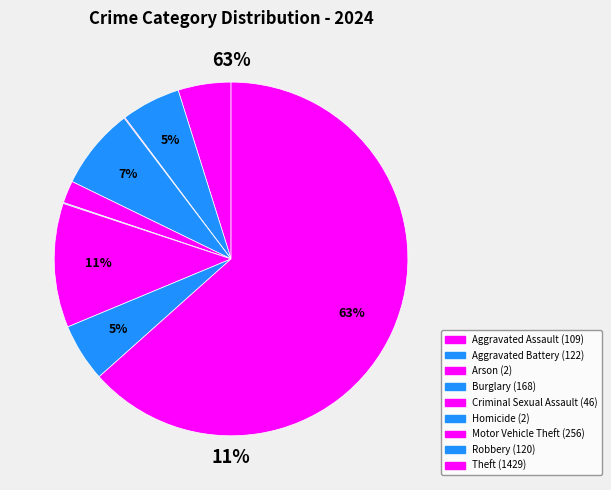

To the nearest percent, what is the combined percentage of Homicide and Robbery?

5%